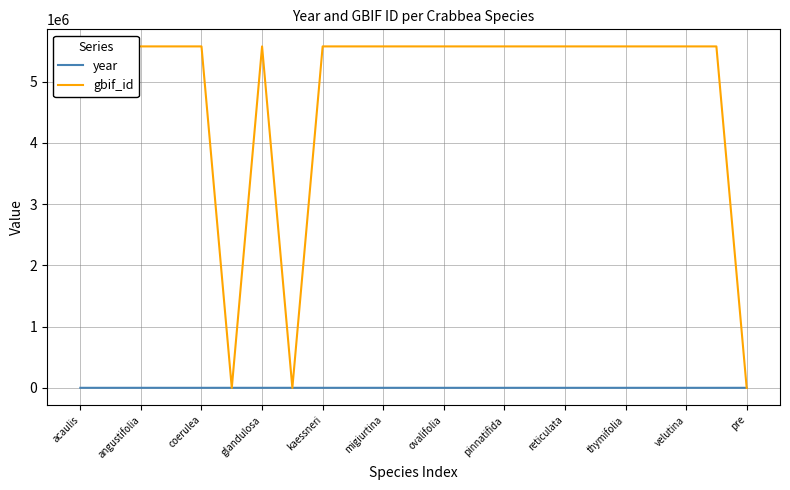

Which series has the widest spread of values?

gbif_id